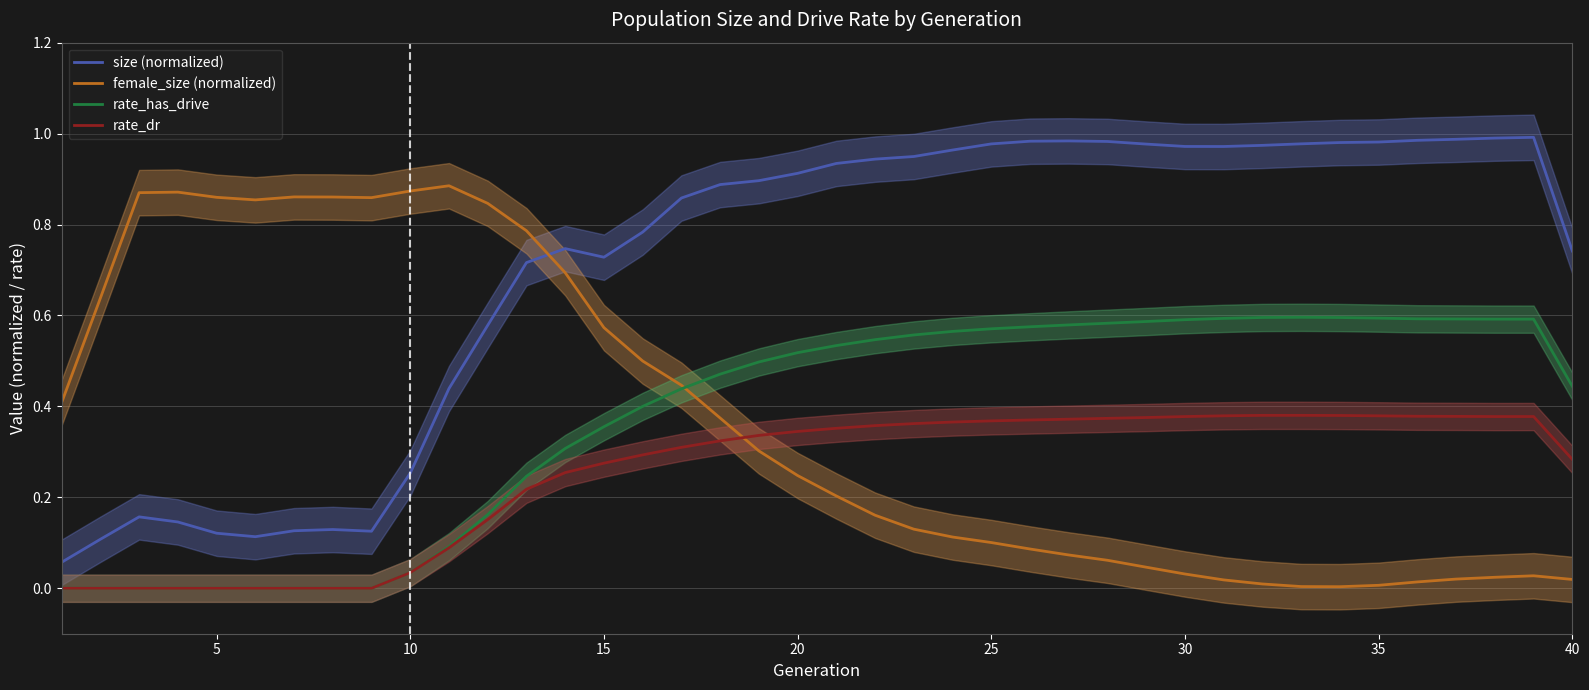

What is the sum of all female_size (normalized) values?

14.8